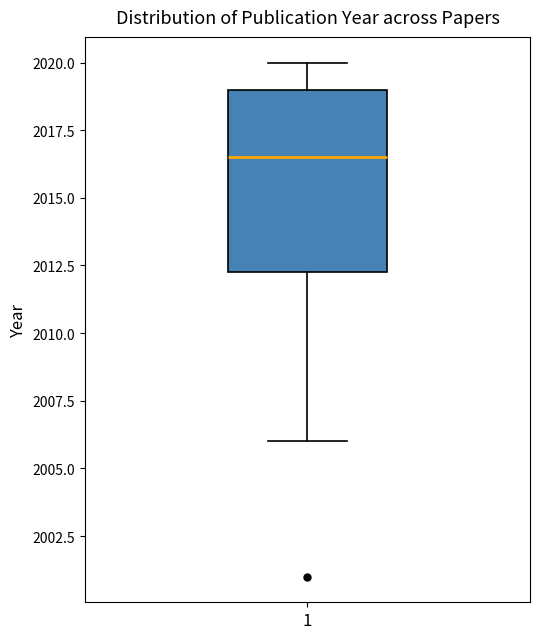

Transcribe this box plot: give where the median line is, the range the box spans, and where the two whiskers end, as read against the y-axis. The values are not printed on the chart, so give them approximately, as read against the axis.

median 2016.5, box 2012.5 to 2019.0, whiskers 2006.0 to 2020.0